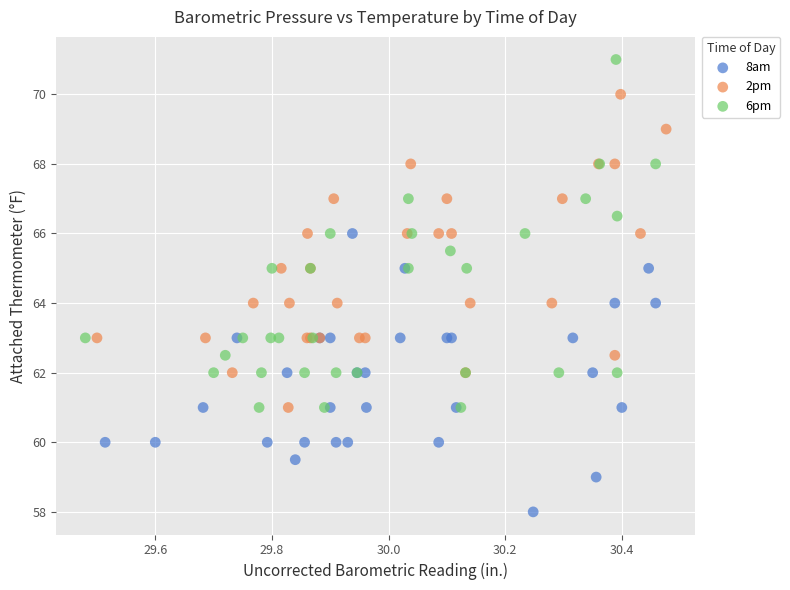

Which series has the largest Y range (max minus min)?

6pm